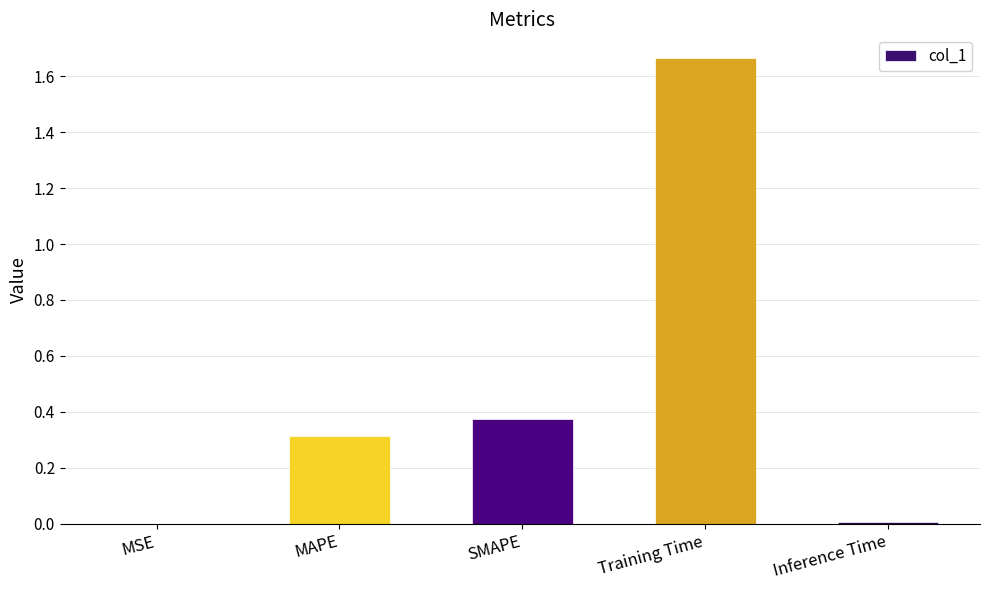

What is the sum of all values?

2.4